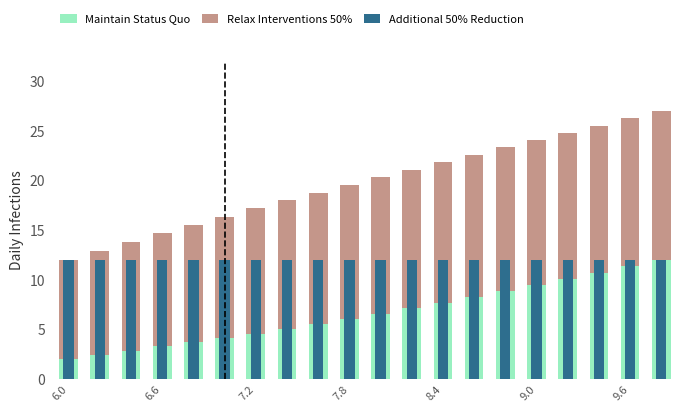

What are all the series names shown in the legend?

Maintain Status Quo, Relax Interventions 50%, Additional 50% Reduction